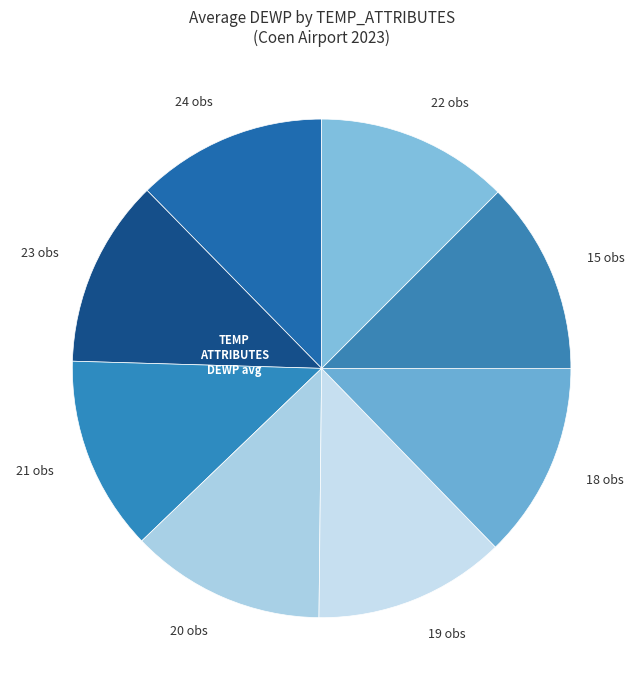

Count the number of slices in the pie.

8